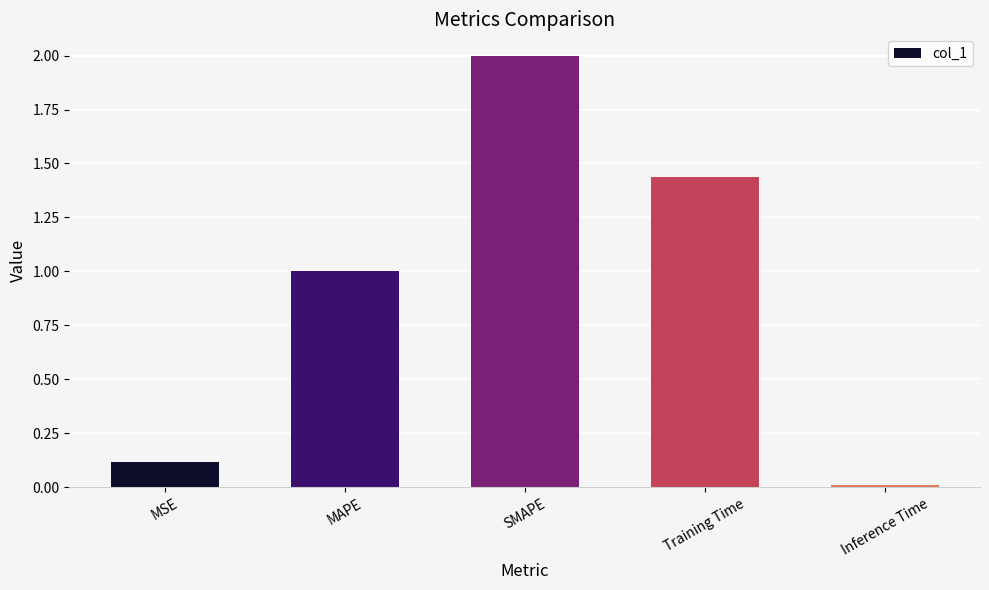

What is the average value?

0.9